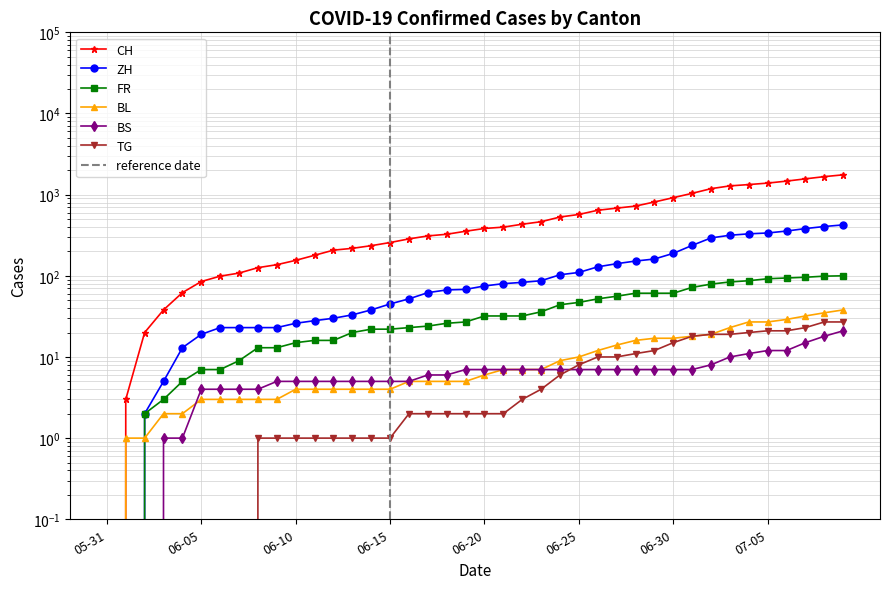

Between 2020-06-06 and 2020-06-07, which is larger?

2020-06-07